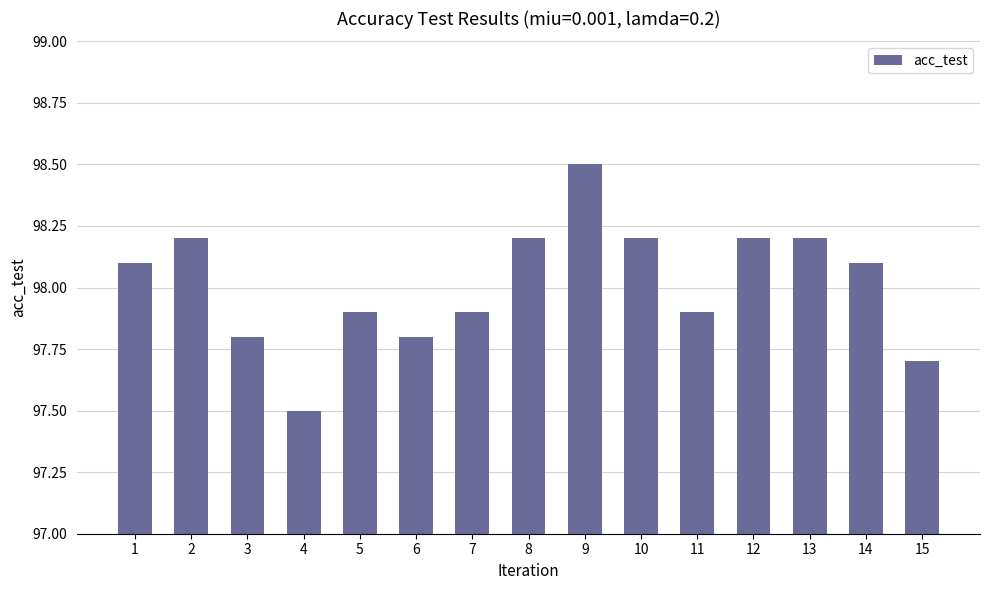

What is the value of the 14th bar from the left?

98.1